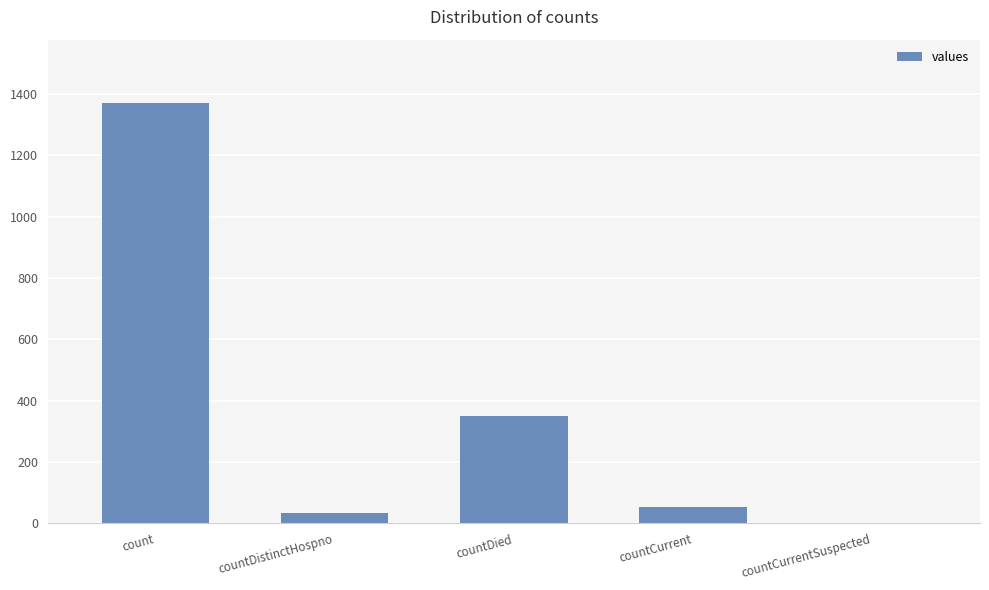

Where is the data nearest to the value 685?

countDied